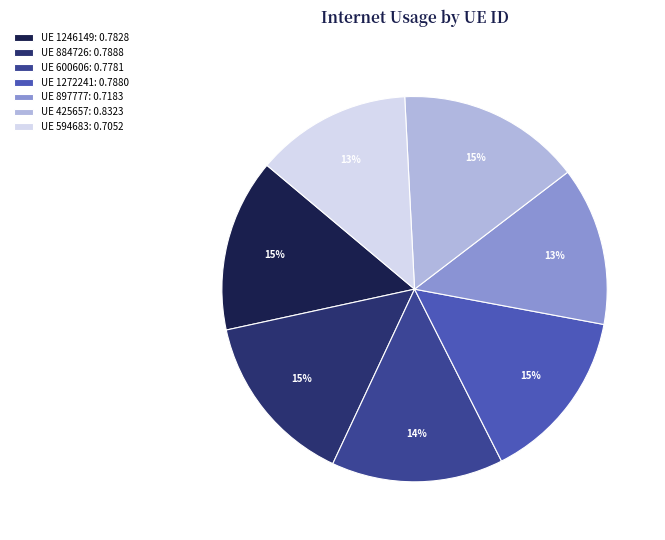

Does any single category account for the majority?

No